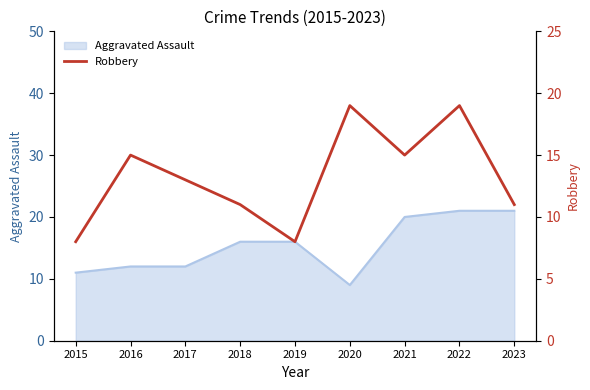

How many values exceed 13?

4